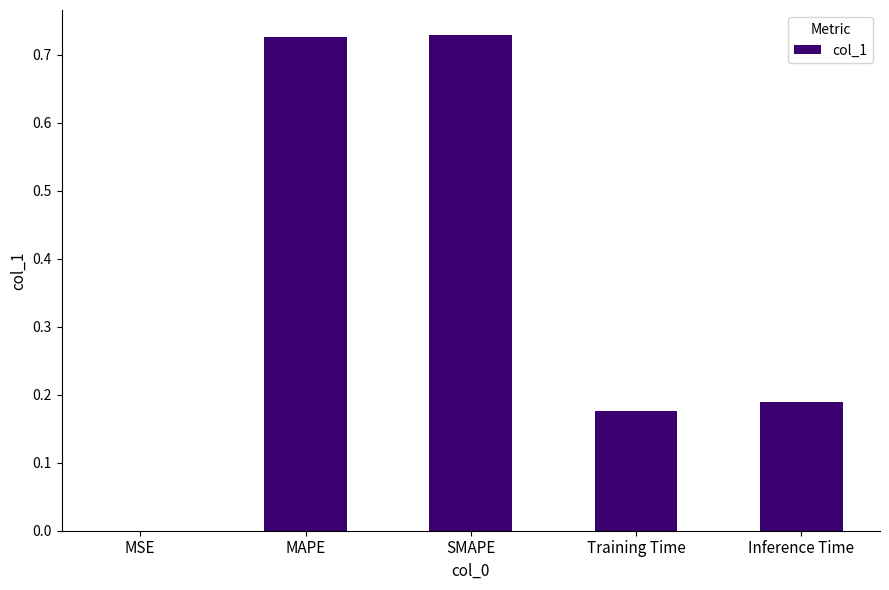

What is the sum of all values?

1.8